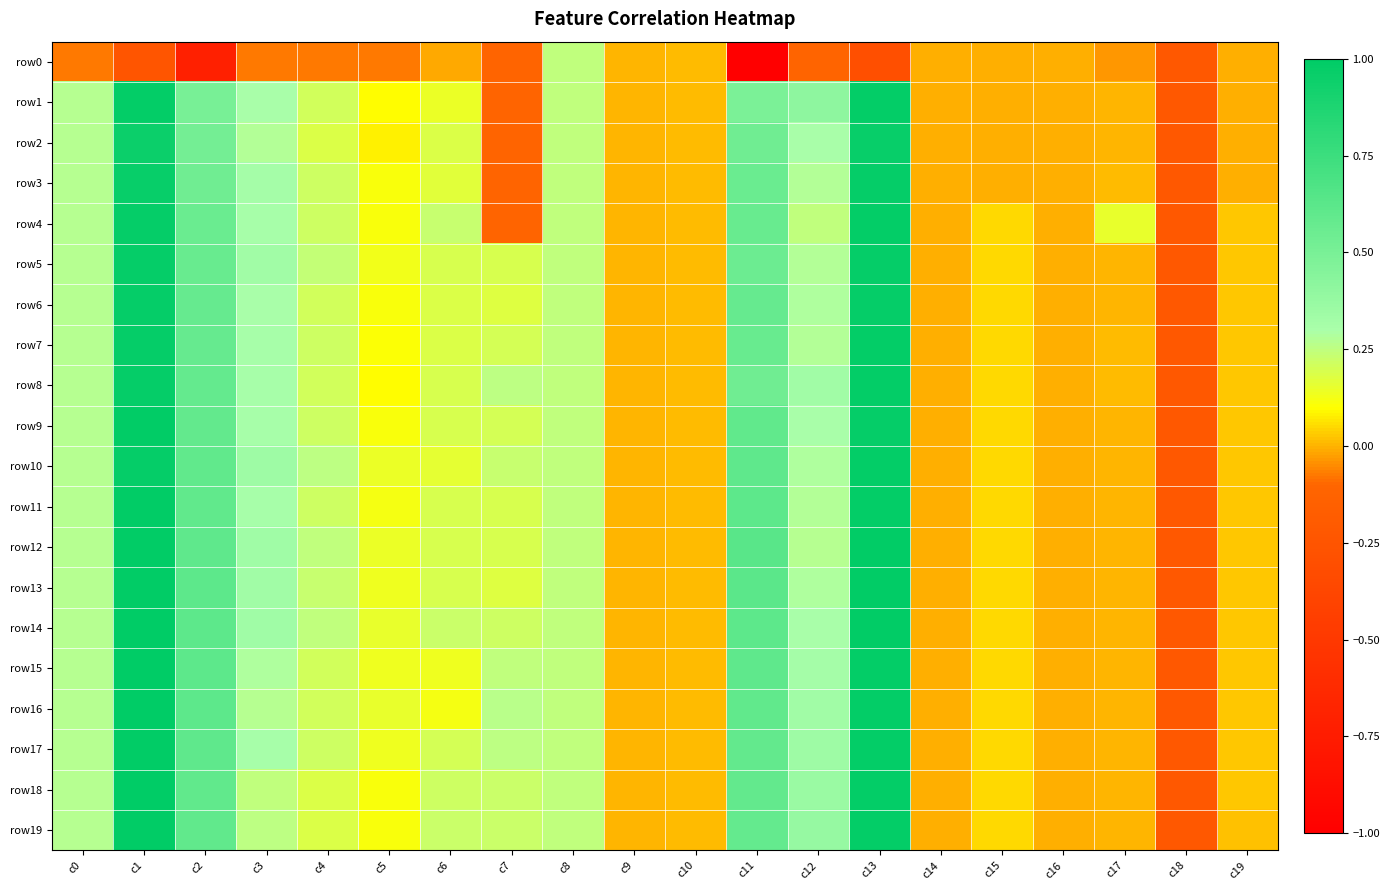

At which category is the sum across all series the highest?

c1